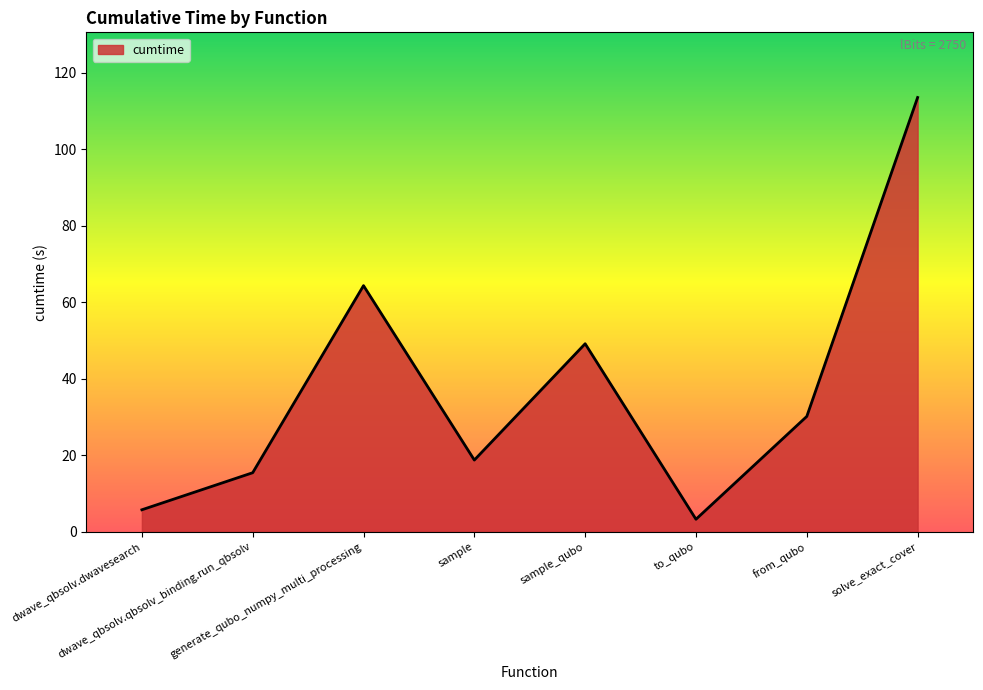

What is the change in value from generate_qubo_numpy_multi_processing to to_qubo?

-61.1